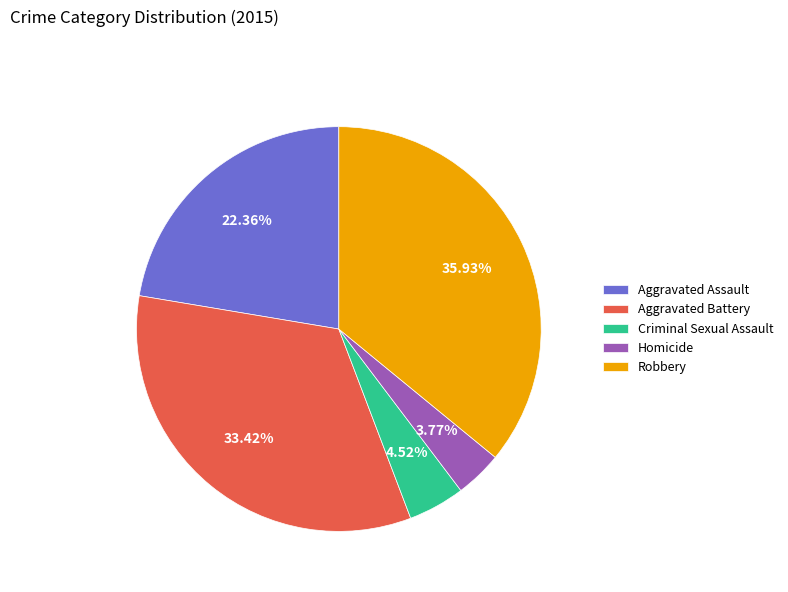

What percentage do Robbery and Aggravated Battery together represent?

69.3%